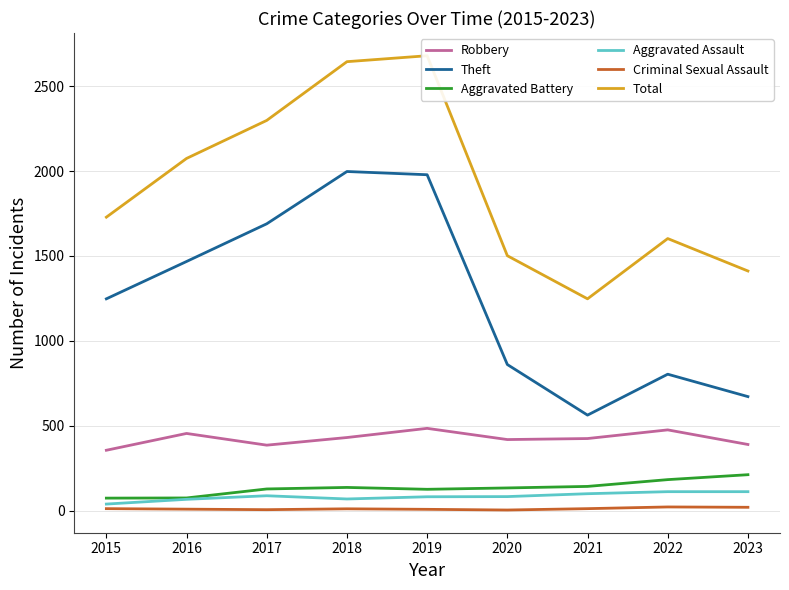

The value of Criminal Sexual Assault at 2019 is 10. True or false?

False